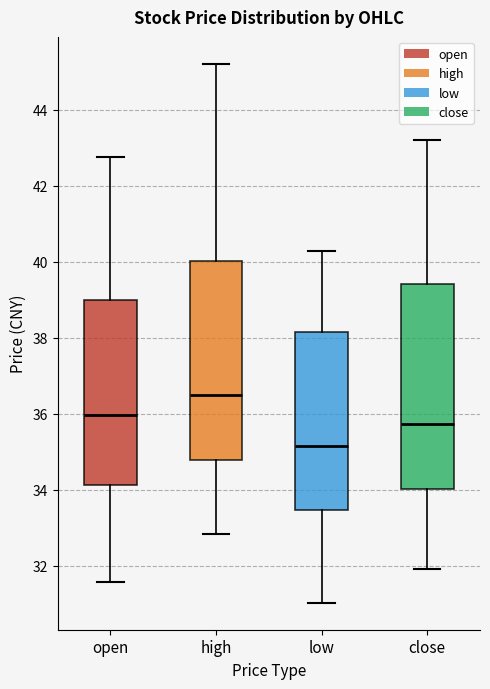

Which box's median line is the highest?

high